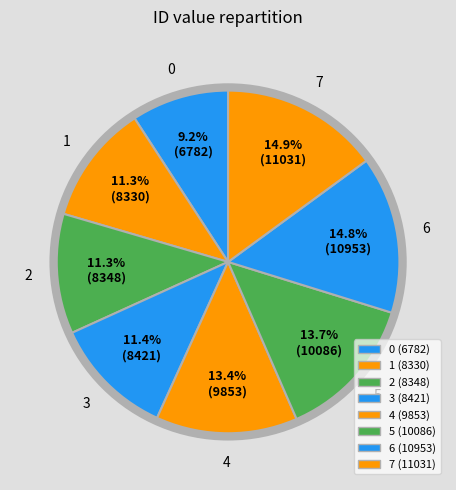

To the nearest percent, what is the difference between the 4 and 3 slice percentages?

2%